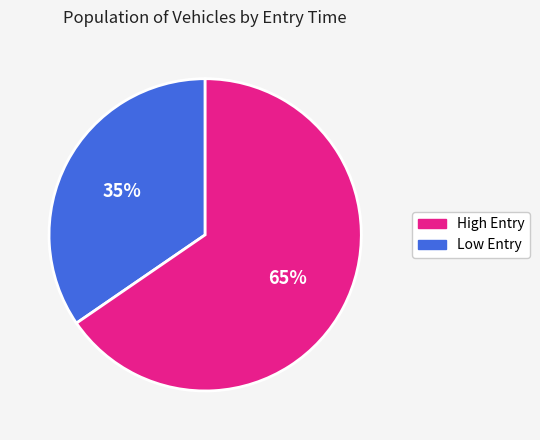

How many segments does this pie chart have?

2